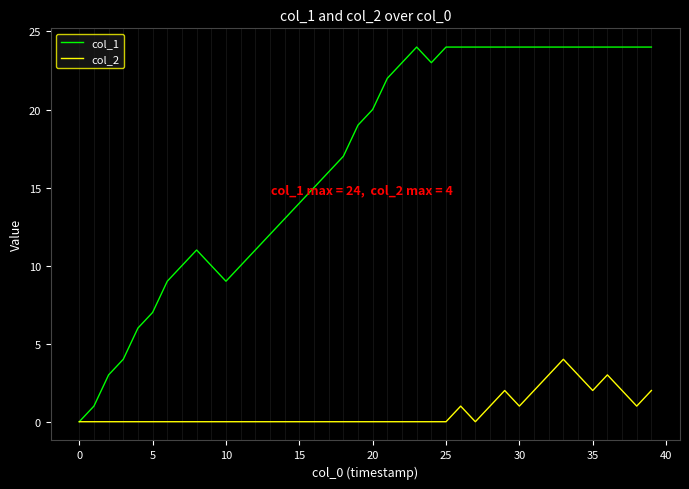

Which series has the largest total across all categories?

col_1